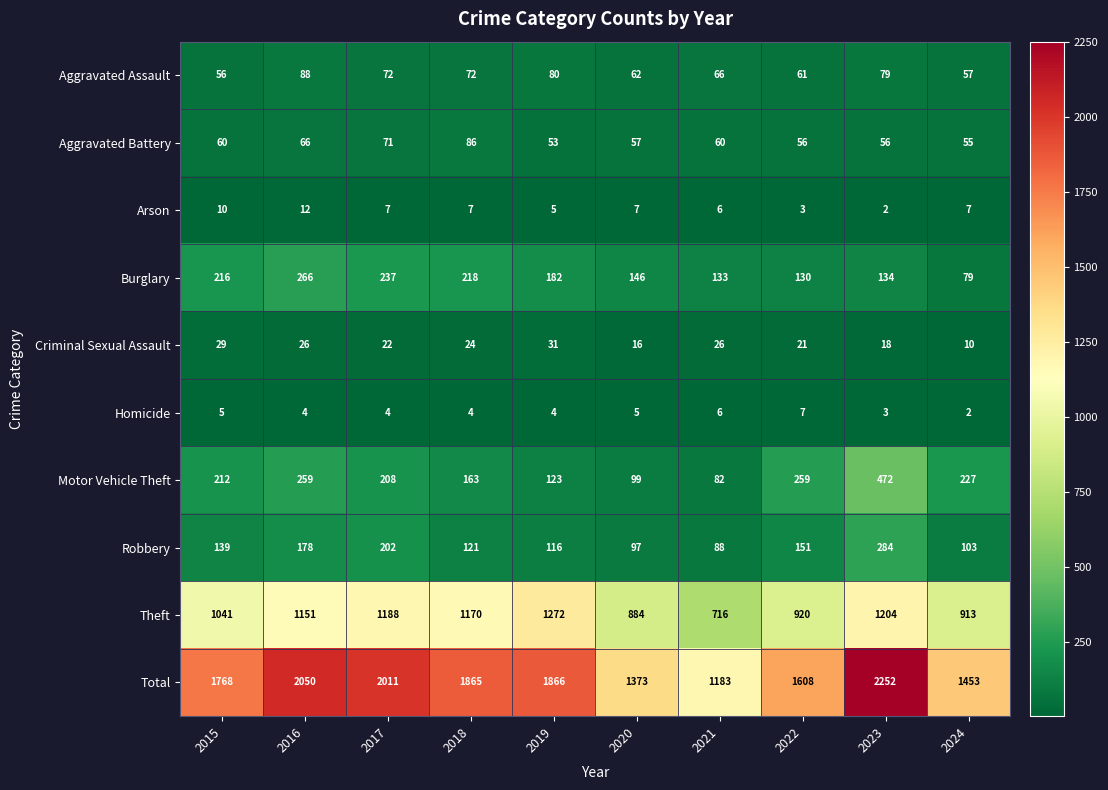

How many distinct data groups are displayed?

10